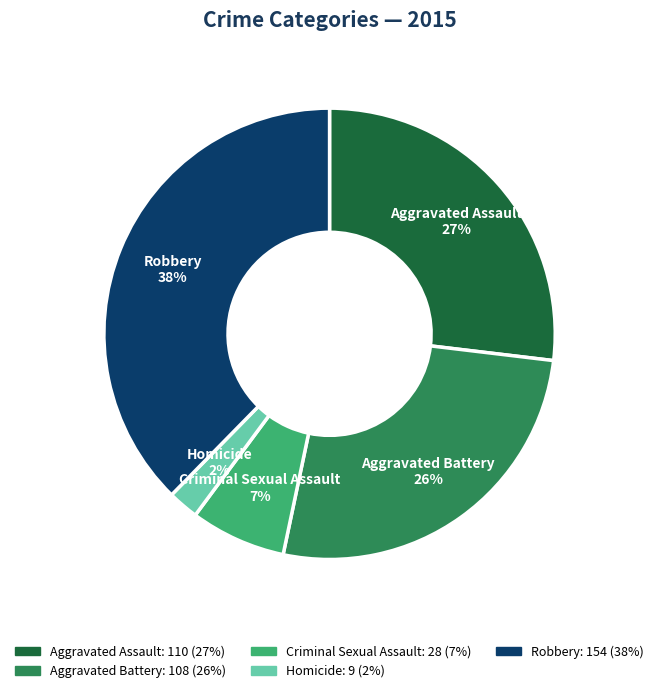

To the nearest percent, what percentage of the pie is Aggravated Assault?

27%